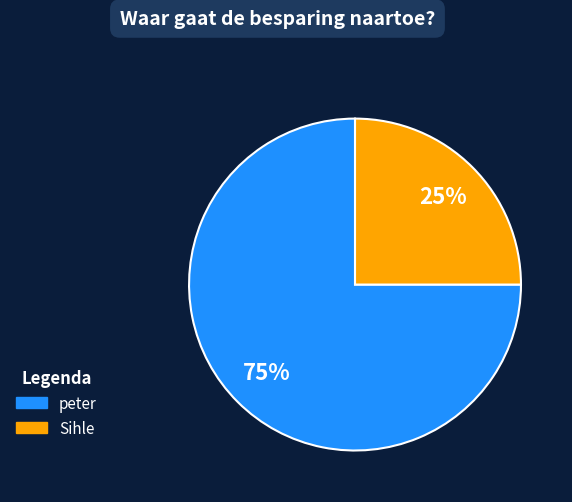

Which slice represents more than half of the pie?

peter